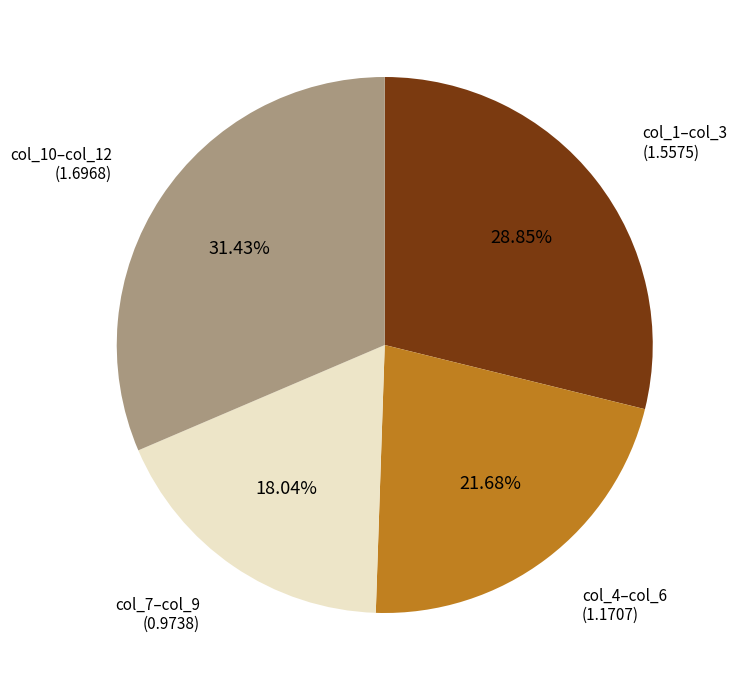

Is there any slice that represents more than half of the pie?

No